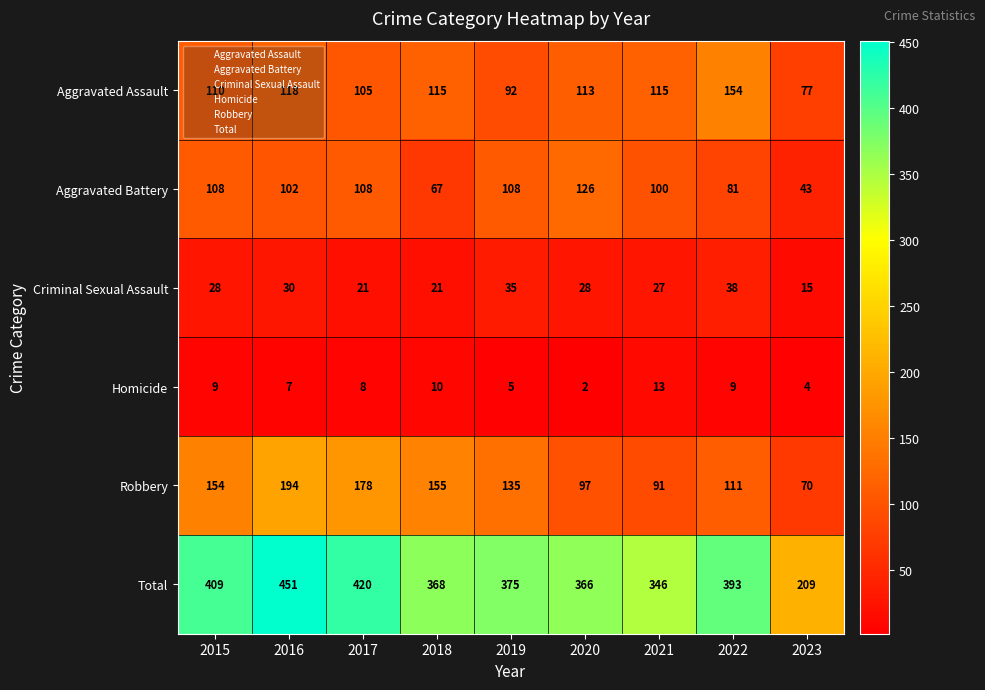

What is the difference between the highest and lowest values at 2020?

364